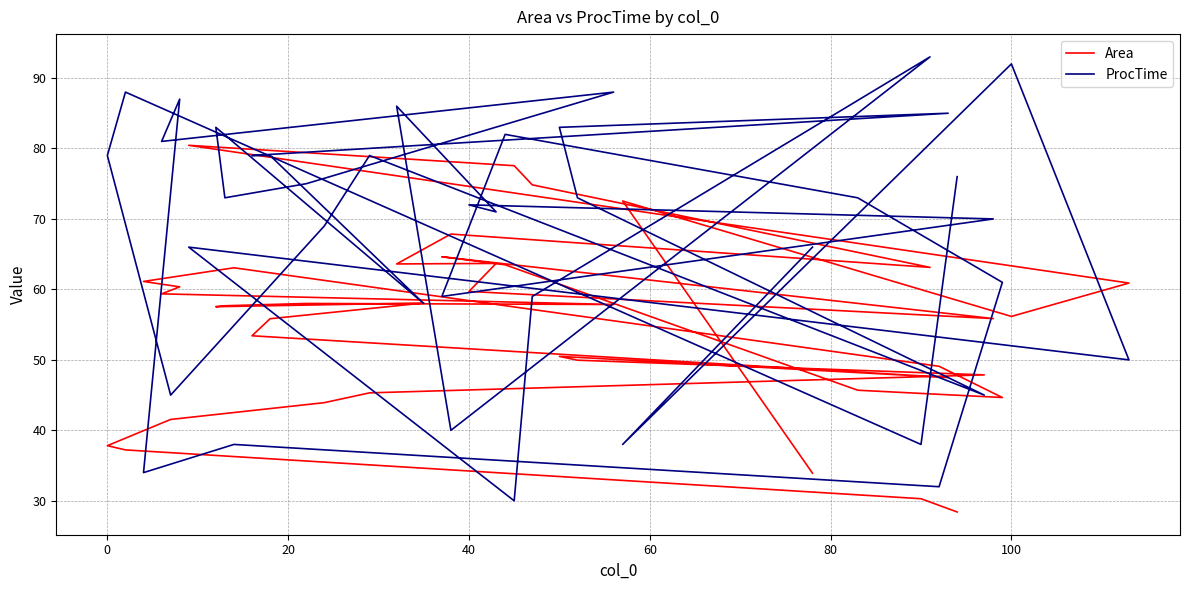

How many interior local valleys does the Area series have?

8